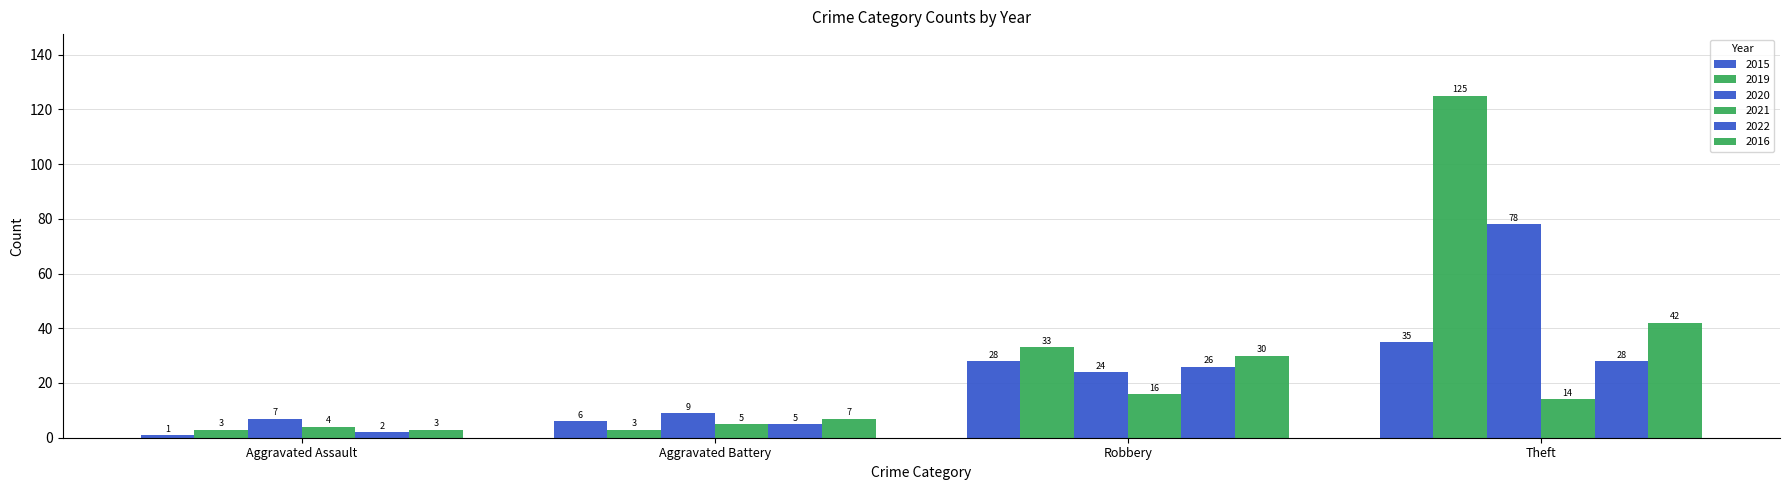

How many categories are shown in the chart?

4